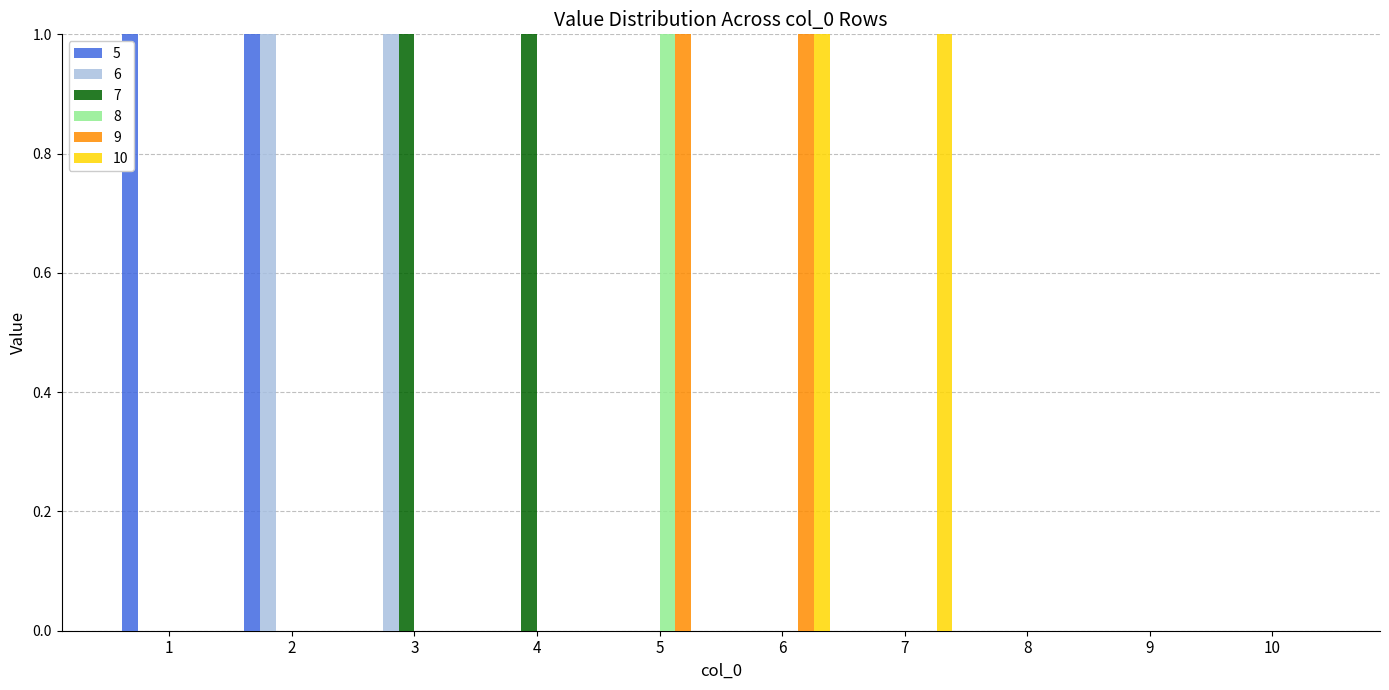

The value of 7 at 8 is 1. True or false?

False